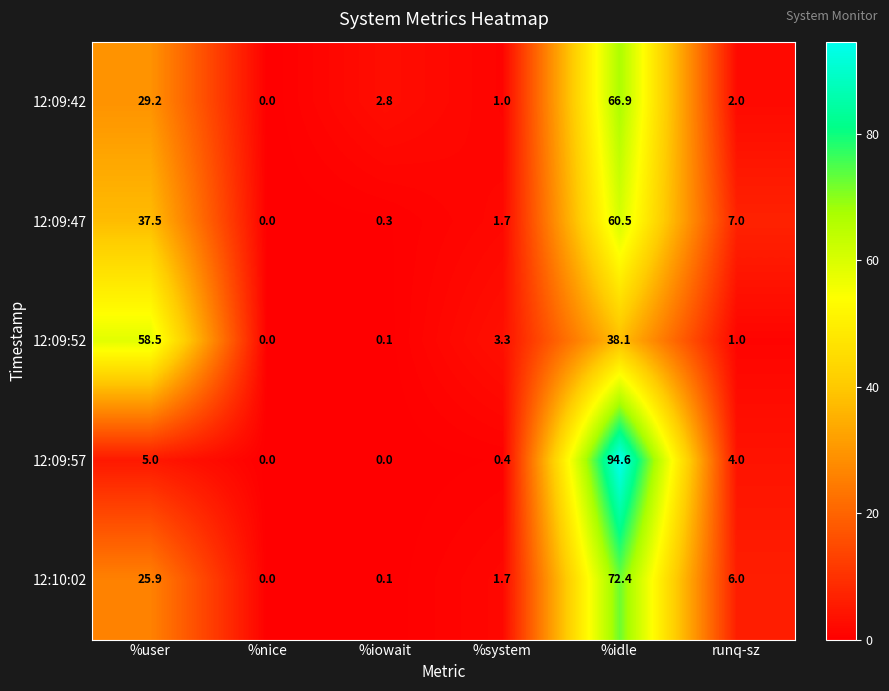

How many series are shown in this chart?

5